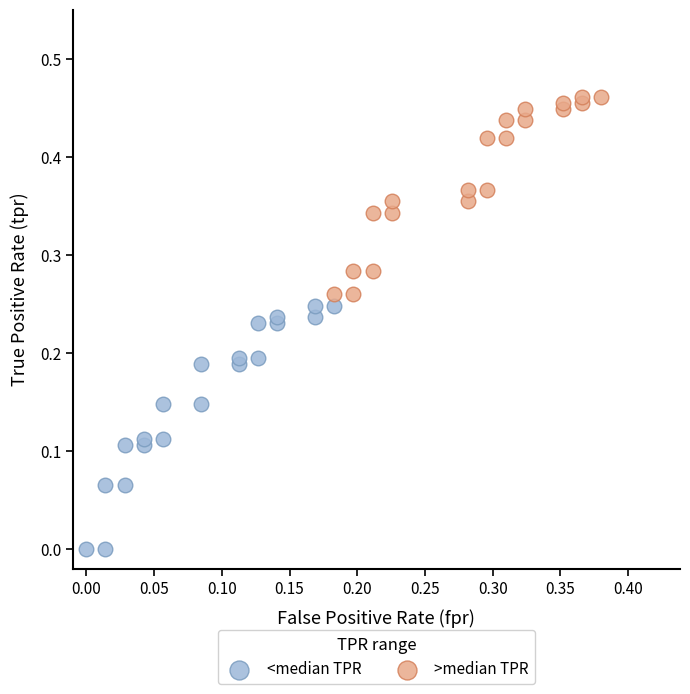

What are all the series names shown in the legend?

<median TPR, >median TPR